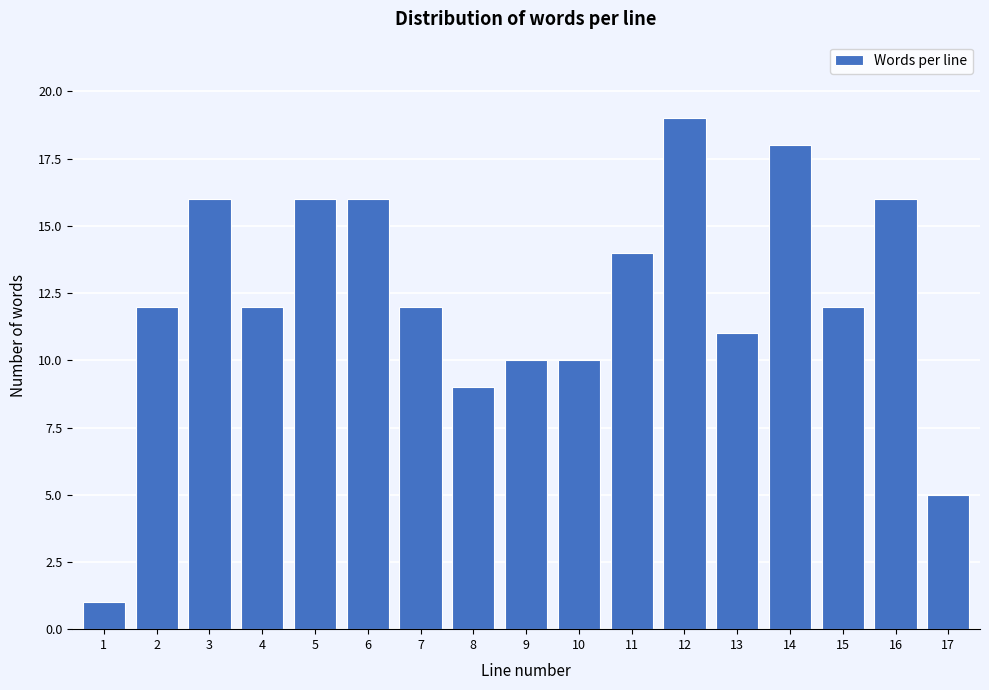

Reading left to right, what are all the values shown in this chart?

1	12	16	12	16	16	12	9	10	10	14	19	11	18	12	16	5